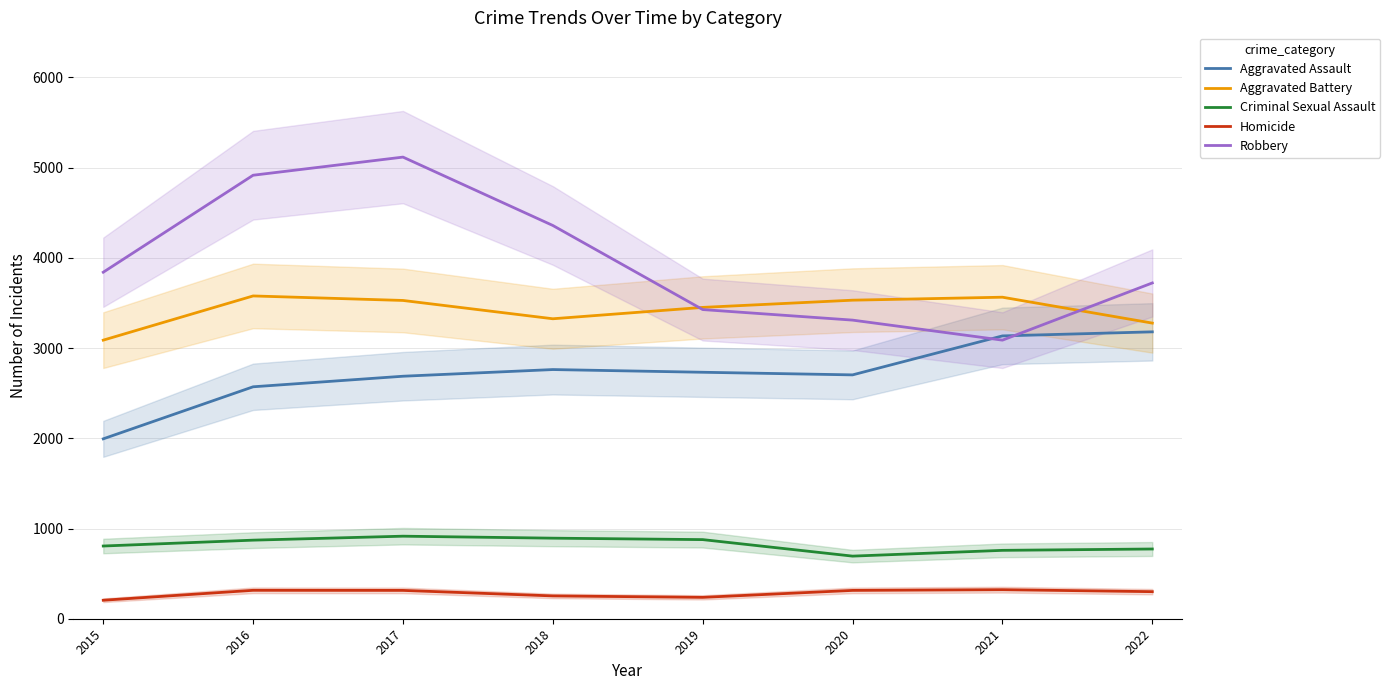

How many lines are shown in the chart?

5